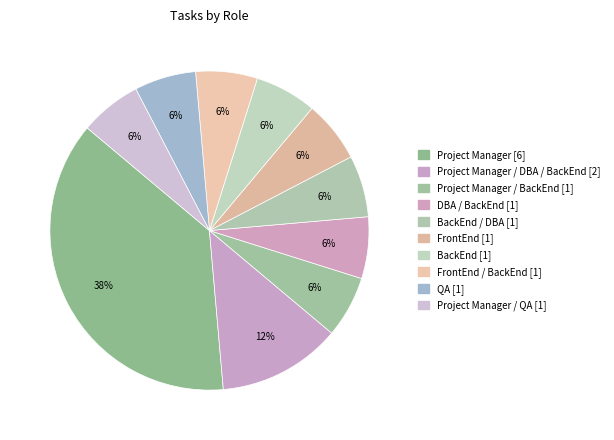

Count the number of slices in the pie.

10